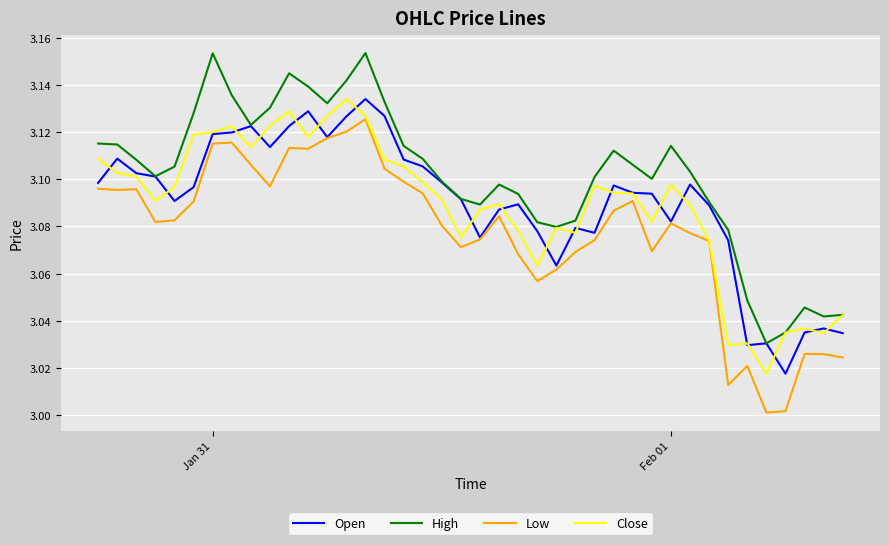

True or false: Low and High cross at least once.

False